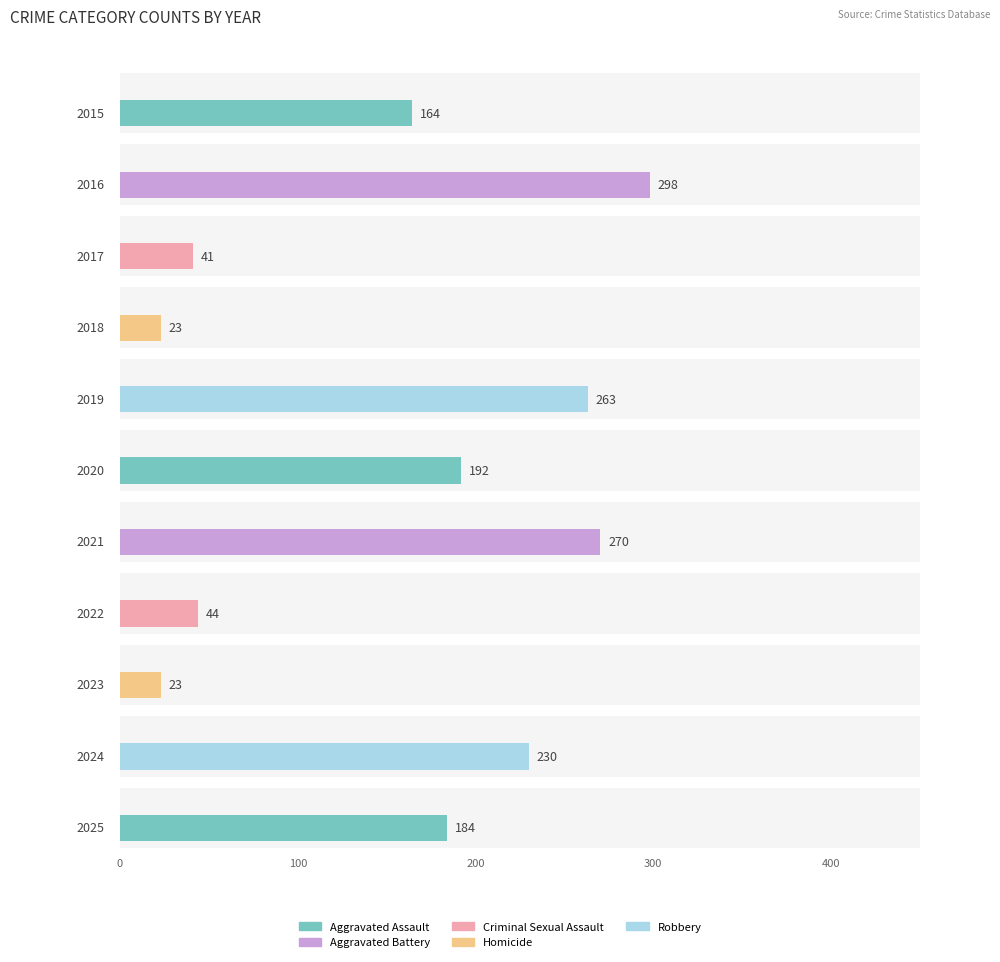

Which series has the largest range (max minus min)?

Robbery